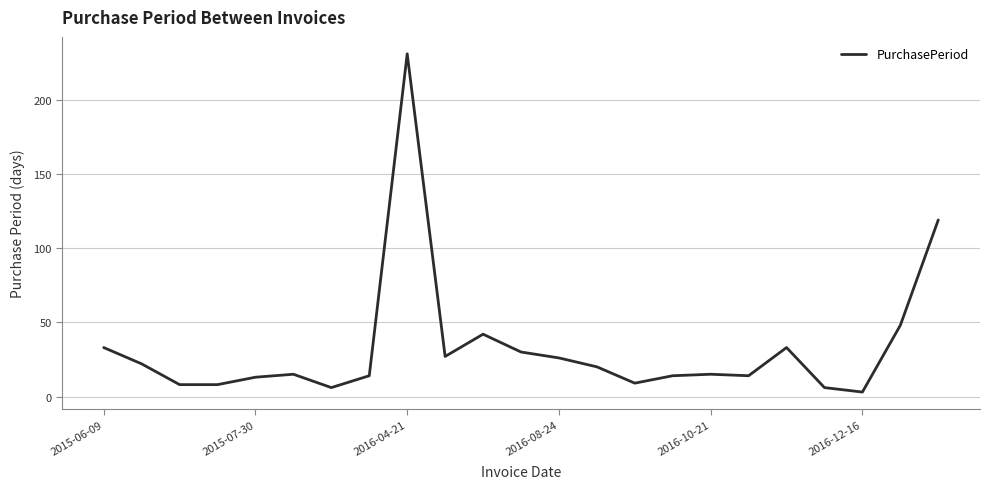

What is the maximum value shown in the chart?

231